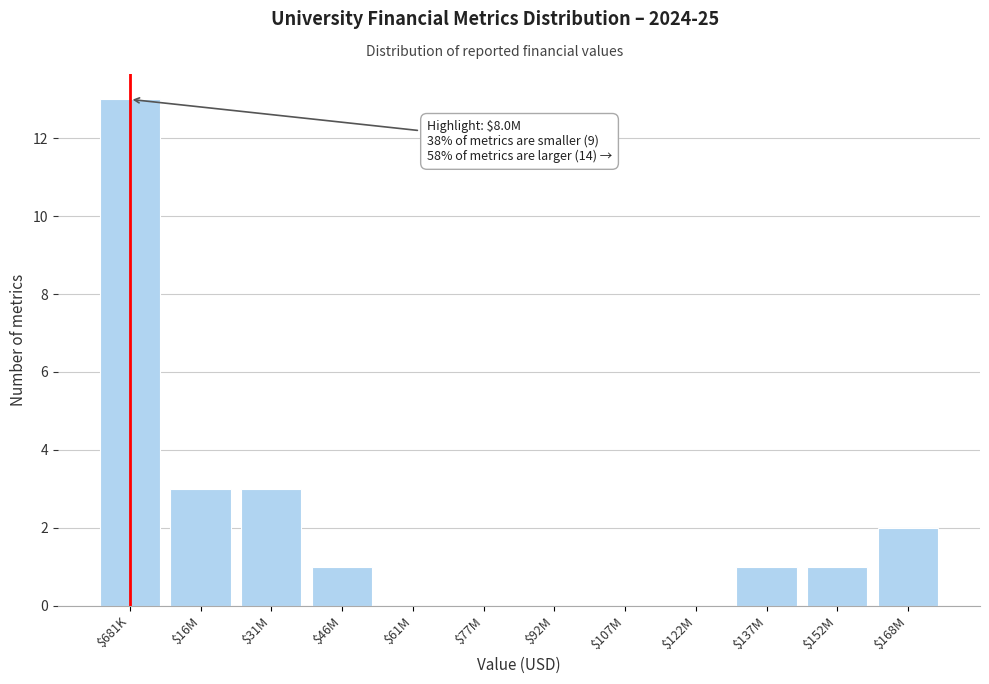

The value at $168M is 3. True or false?

False